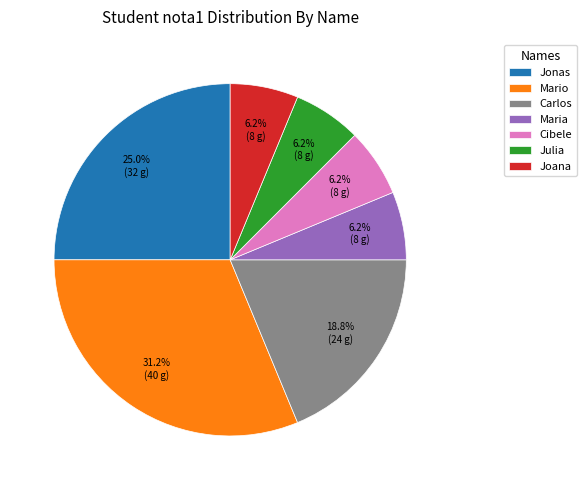

Which category has the biggest portion of the pie?

Mario